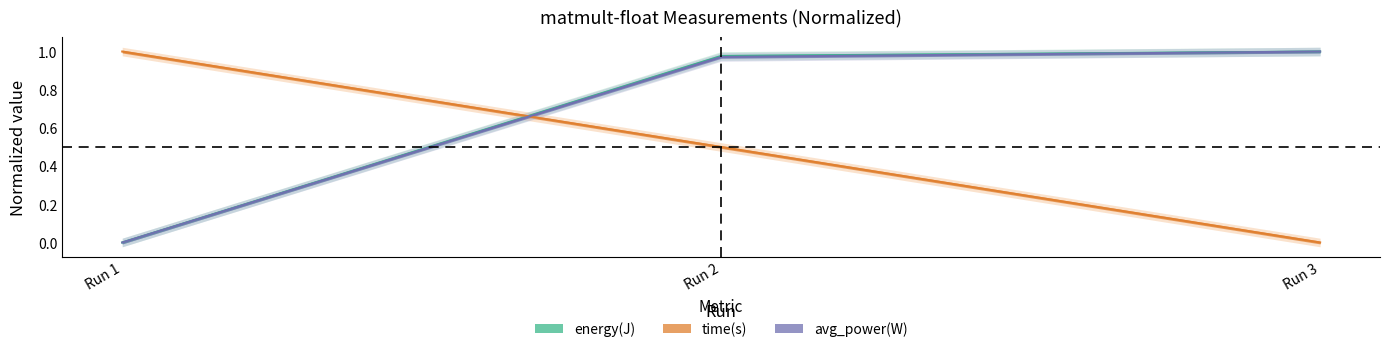

What is the highest value of the avg_power(W) series?

1.0